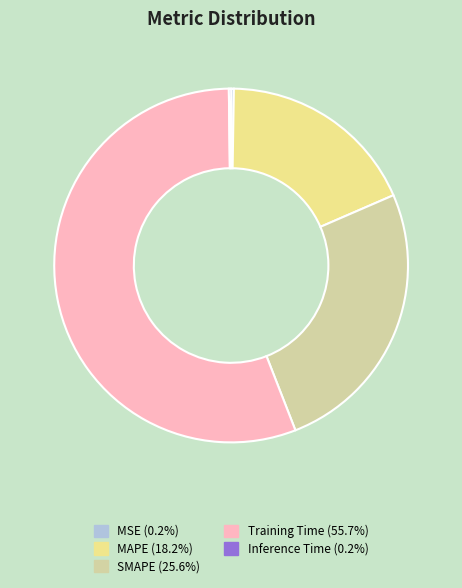

Combined, do MAPE and SMAPE account for over 50%?

No